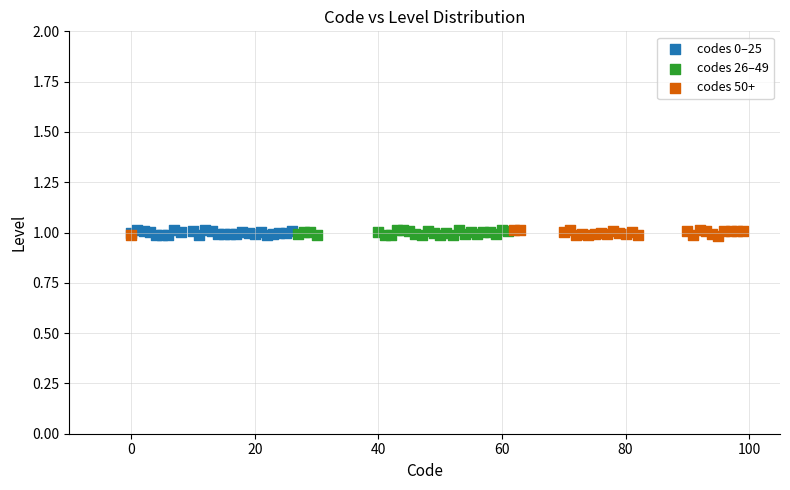

What are all the series names shown in the legend?

codes 0–25, codes 26–49, codes 50+